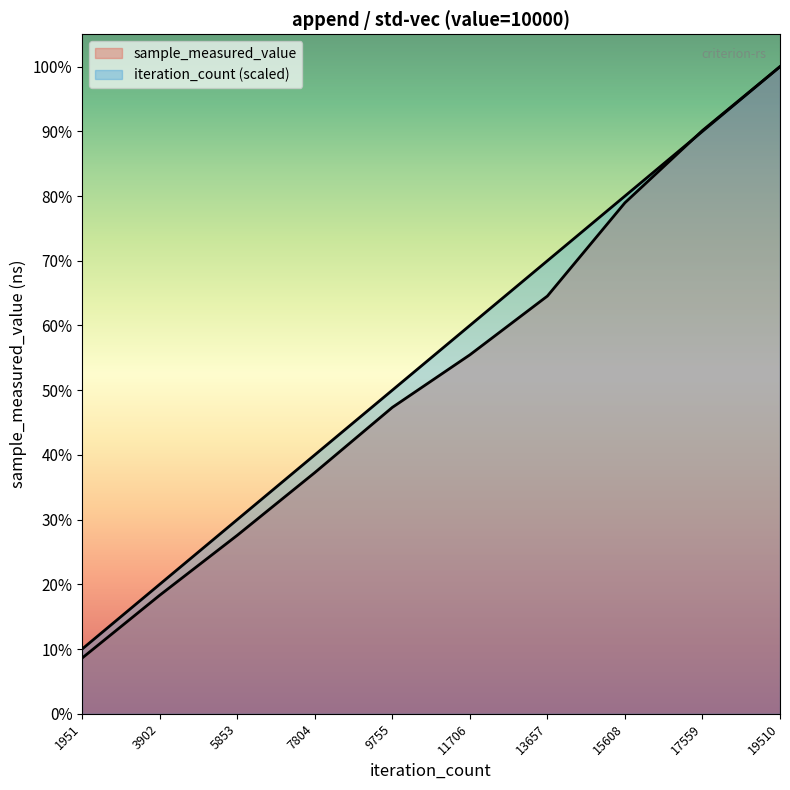

Does the chart display data point markers on the line(s)?

No